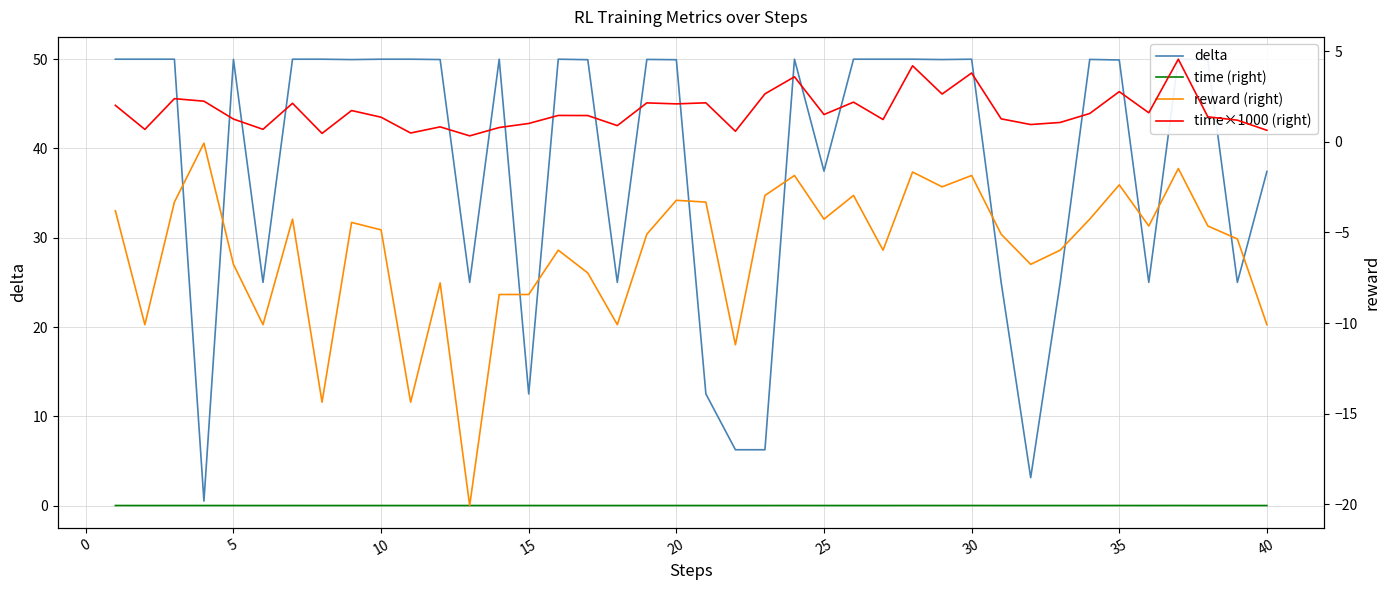

Rank the series by their maximum value, from highest to lowest.

delta, time×1000 (right), time (right), reward (right)